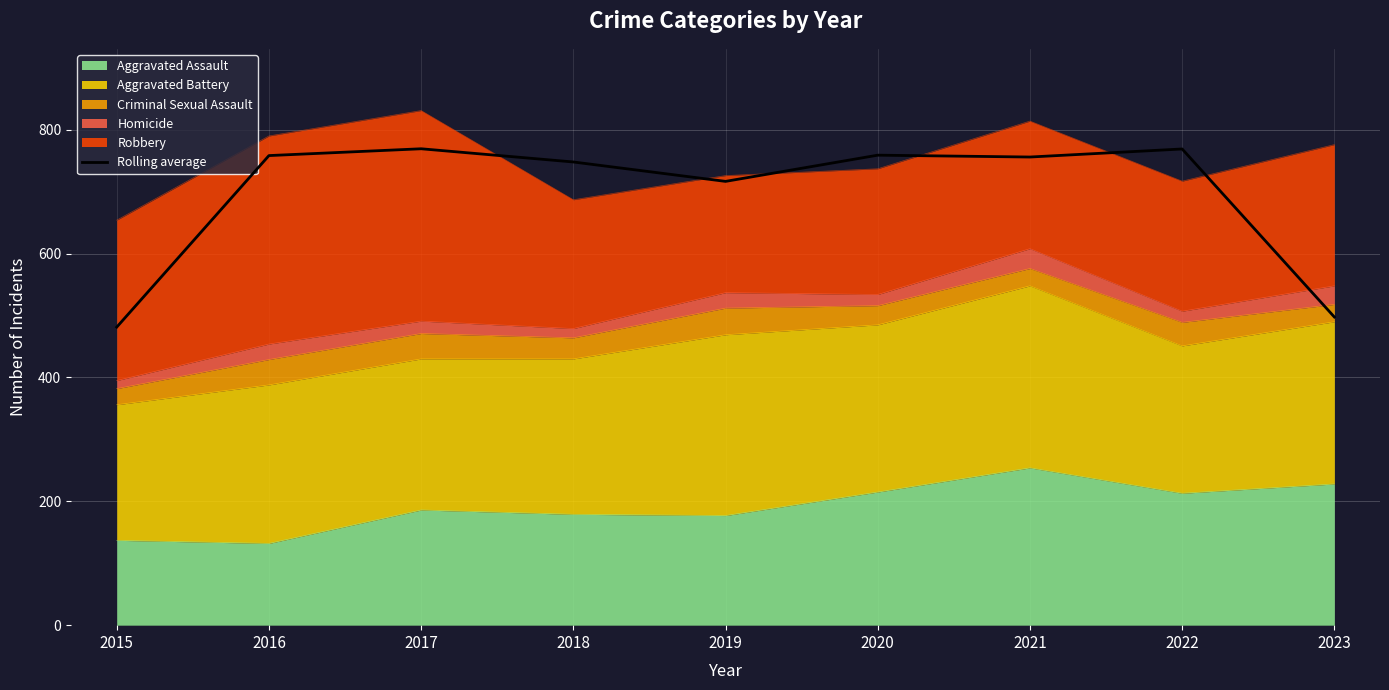

What is the value of the 3rd point from the left?

769.3